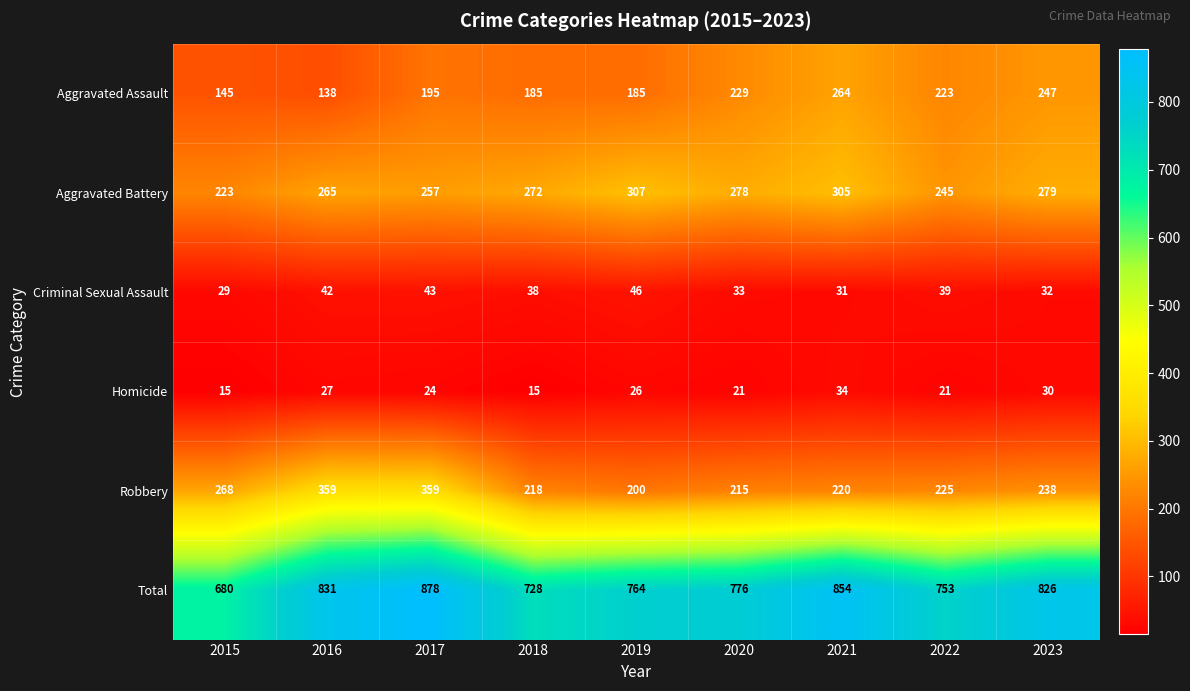

True or false: Aggravated Assault has a value of 415 at 2023.

False